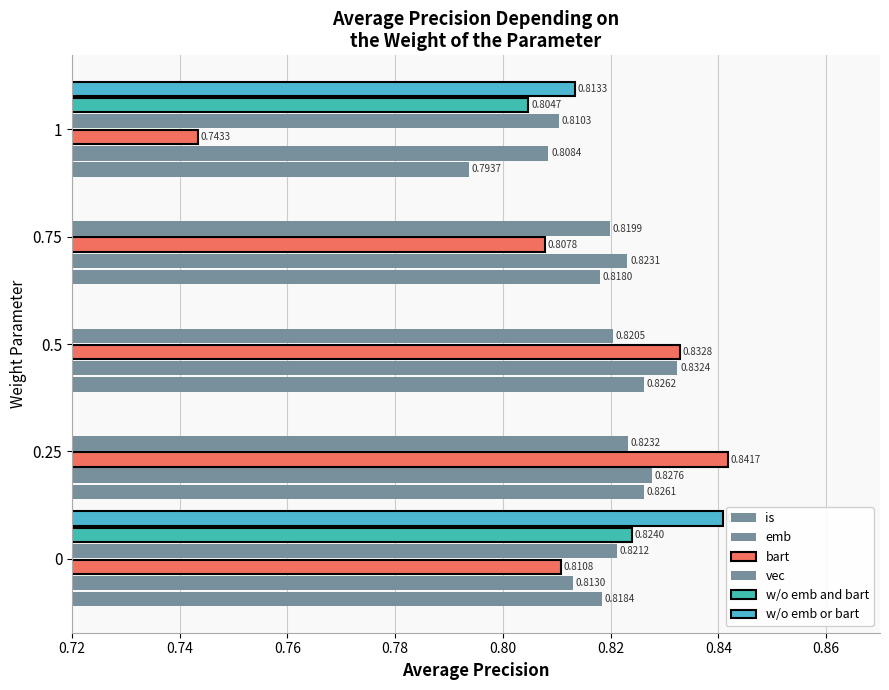

What is the highest value of the is series?

0.8